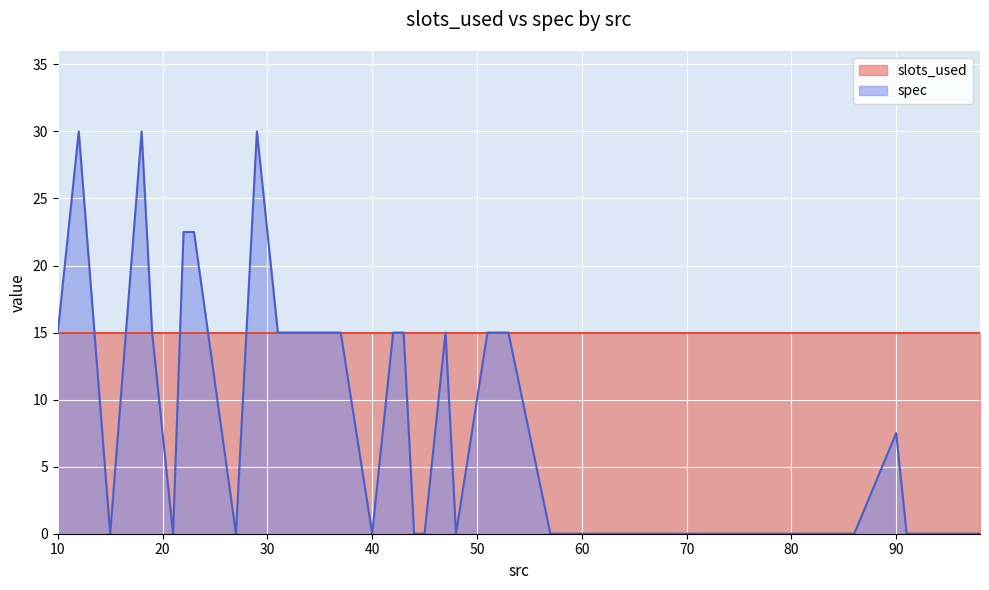

What is the total value across all series at 28?

30